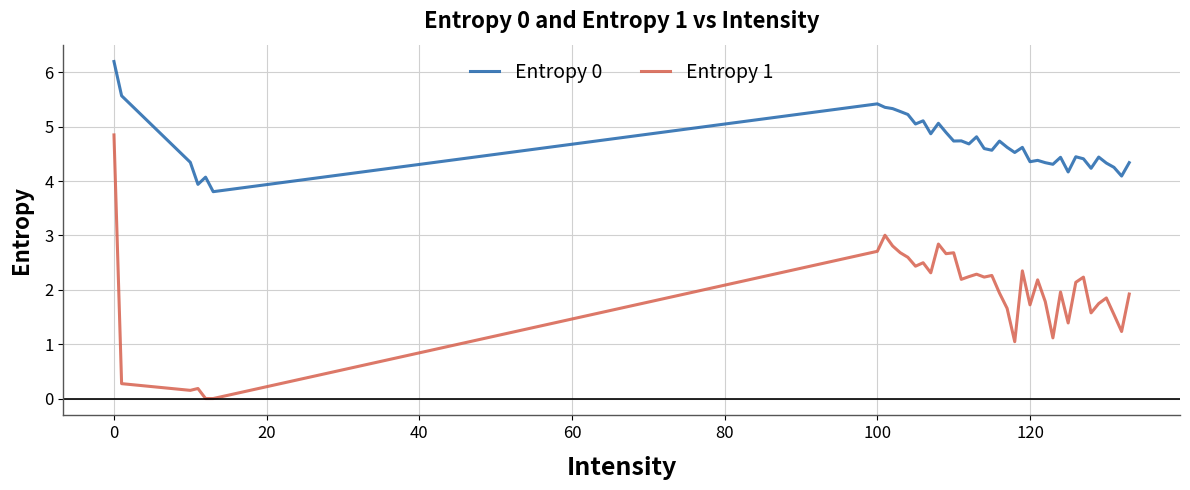

Which series has the largest total across all categories?

Entropy 0